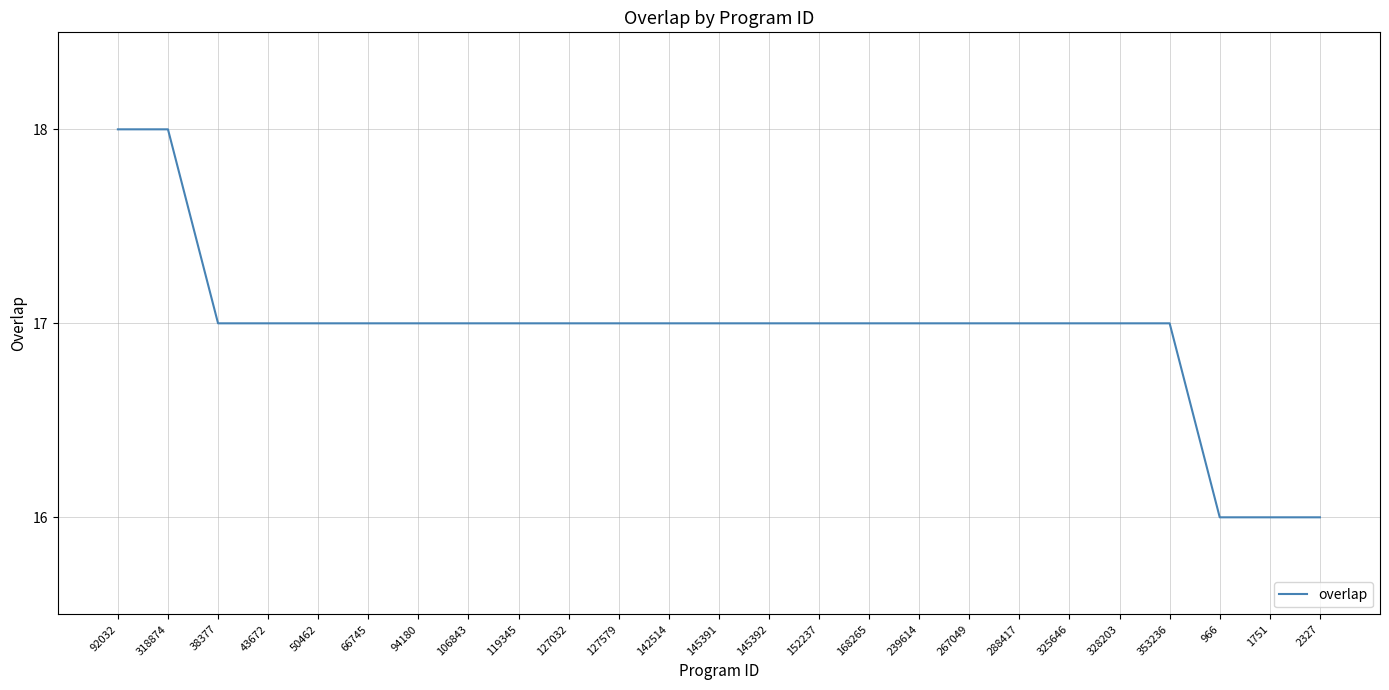

What is the sum of the values at 2327 and 92032?

34